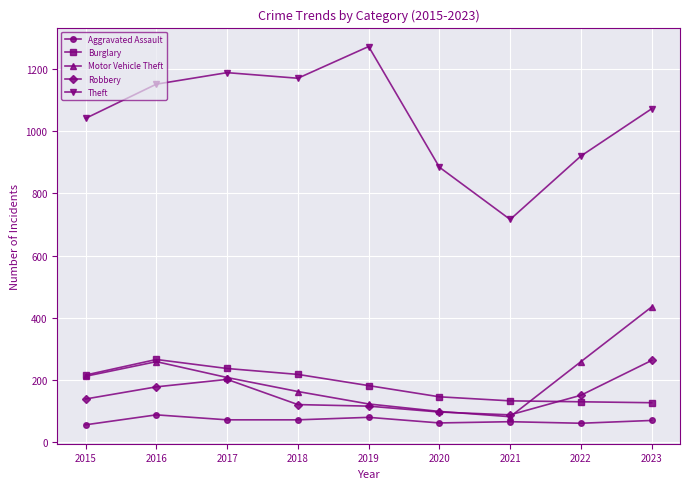

What is the value of the Theft point at the 7th from the left?

716